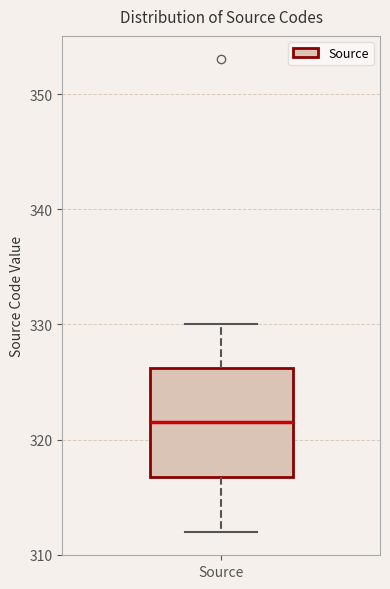

Read this box plot against the y-axis: the position of the median line, the range covered by the box, and the ends of both whiskers. The values are not printed on the chart, so give them approximately, as read against the axis.

median 322, box 317 to 326, whiskers 312 to 330